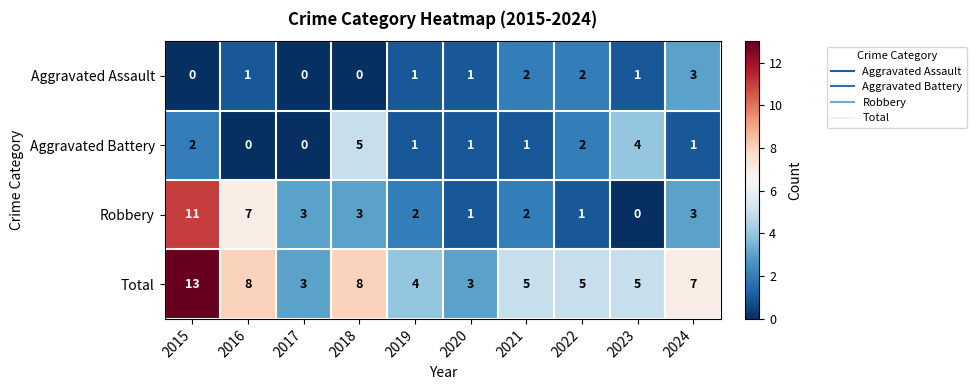

Which series changed the most between 2020 and 2021?

Total